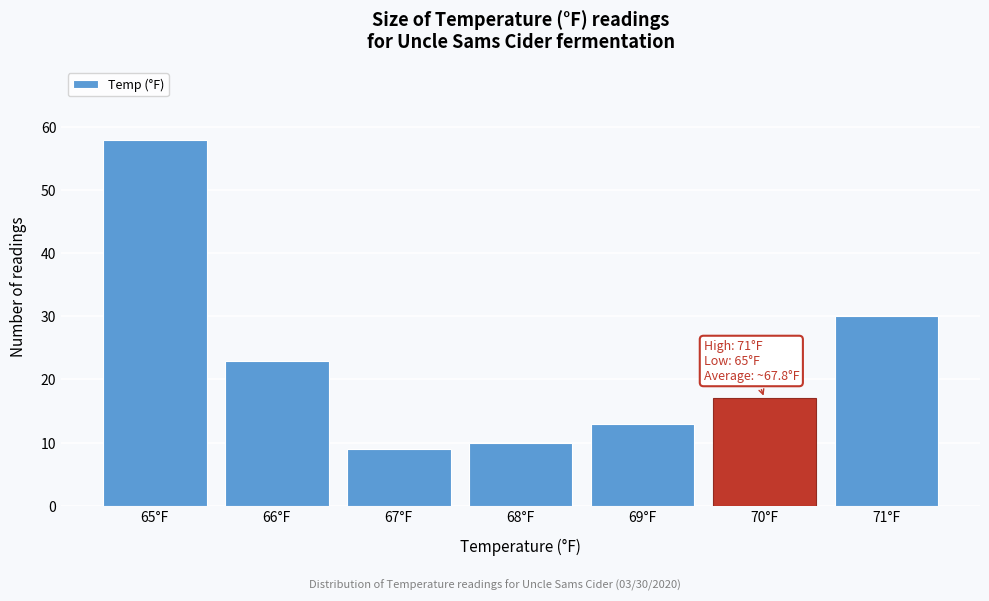

Reading right to left, what are all the values shown in this chart?

71°F=30	70°F=17	69°F=13	68°F=10	67°F=9	66°F=23	65°F=58